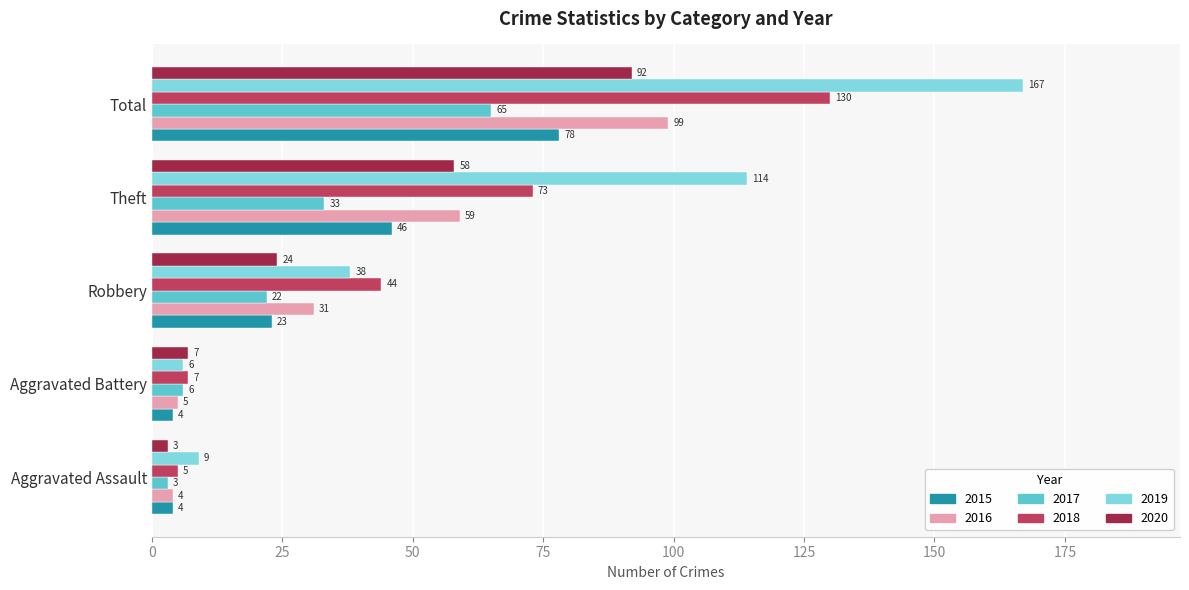

Between Robbery and Total, which series saw the biggest shift?

2019